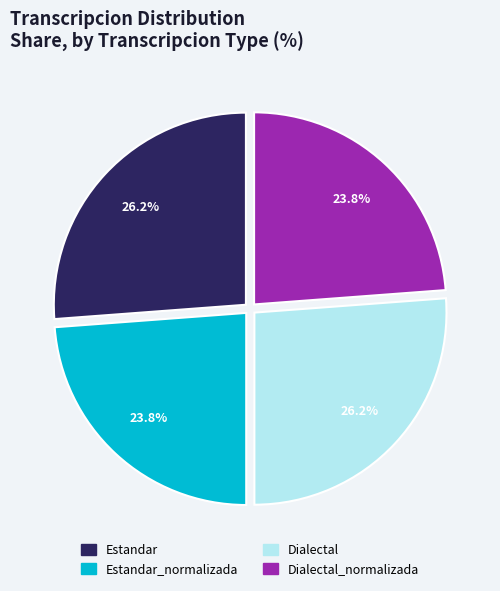

To the nearest percent, what is the difference between the largest and smallest slice percentages?

2%